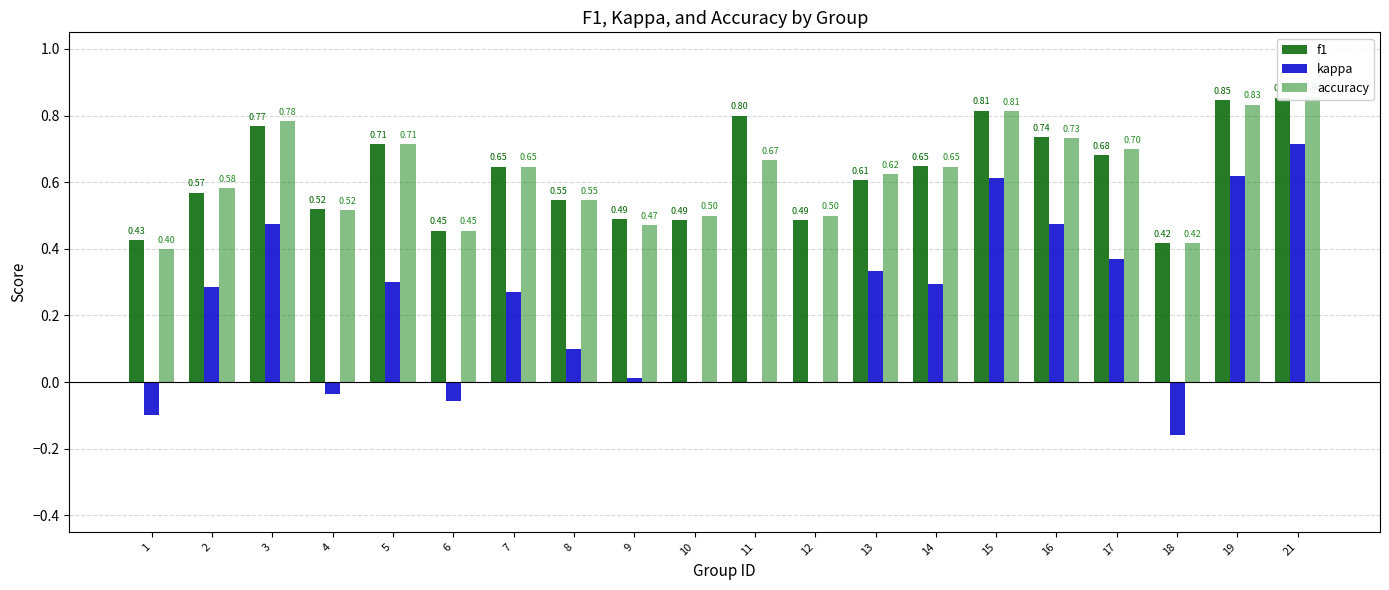

How many series are shown in this chart?

3